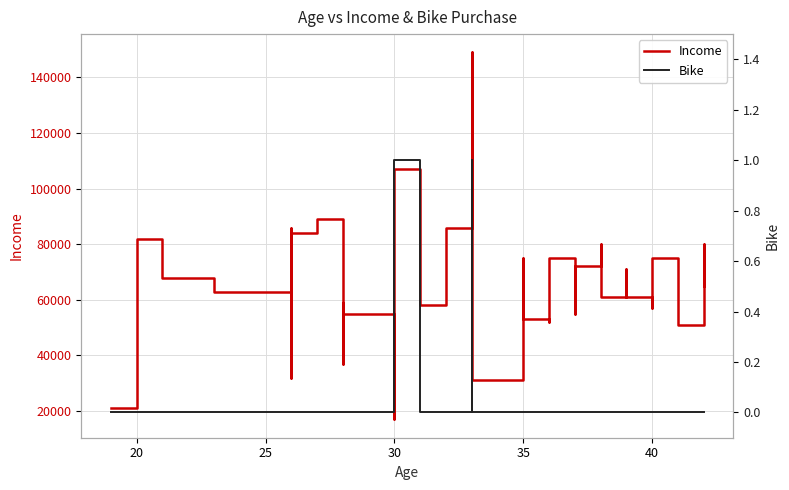

True or false: Income and Bike intersect in this chart.

False